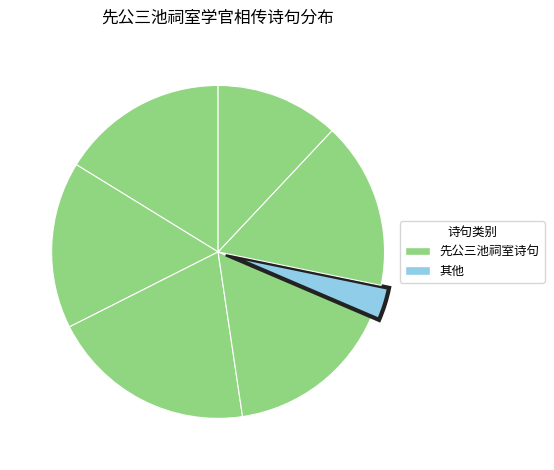

How many segments does this pie chart have?

7